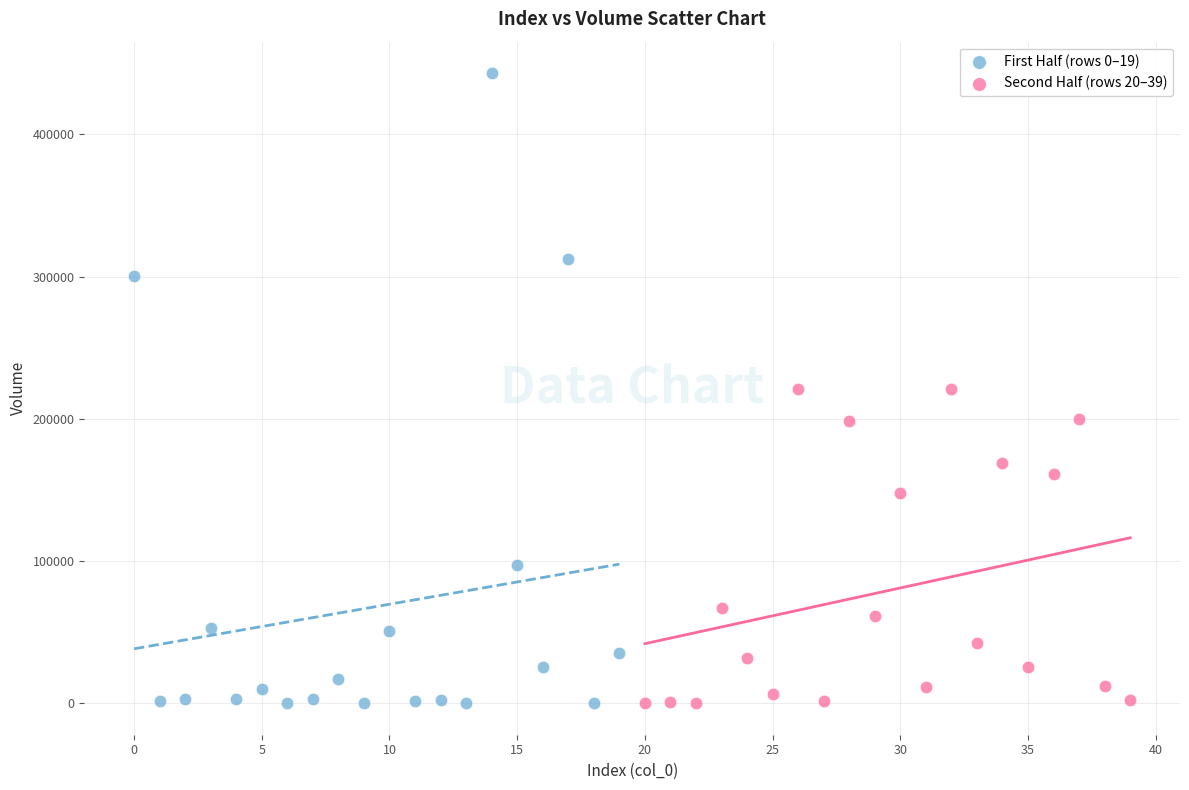

Which series reaches the maximum Y coordinate?

First Half (rows 0–19)